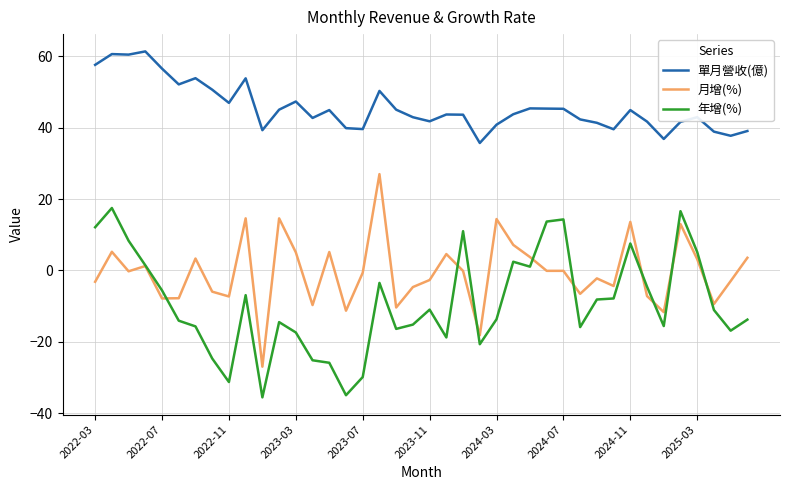

List the series in order of their overall mean, highest first.

單月營收(億), 月增(%), 年增(%)